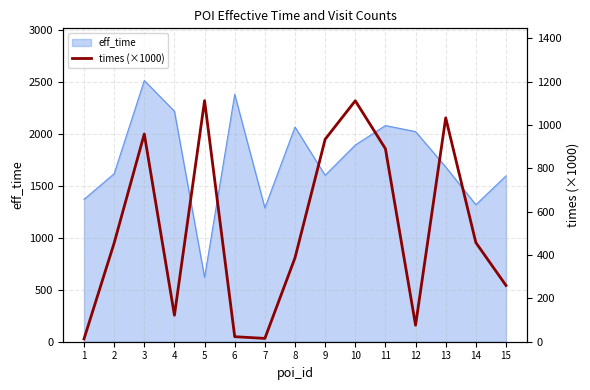

The value at 3 is 1634.8. True or false?

False